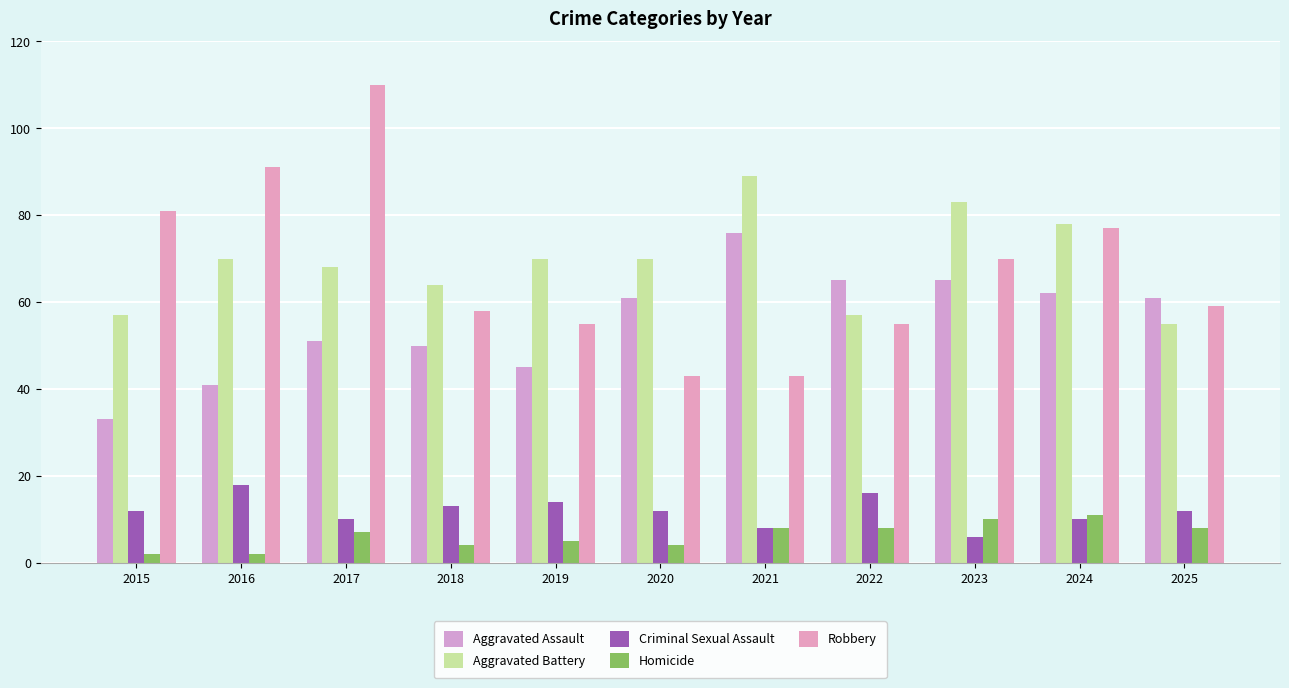

Which series has the largest total across all categories?

Aggravated Battery